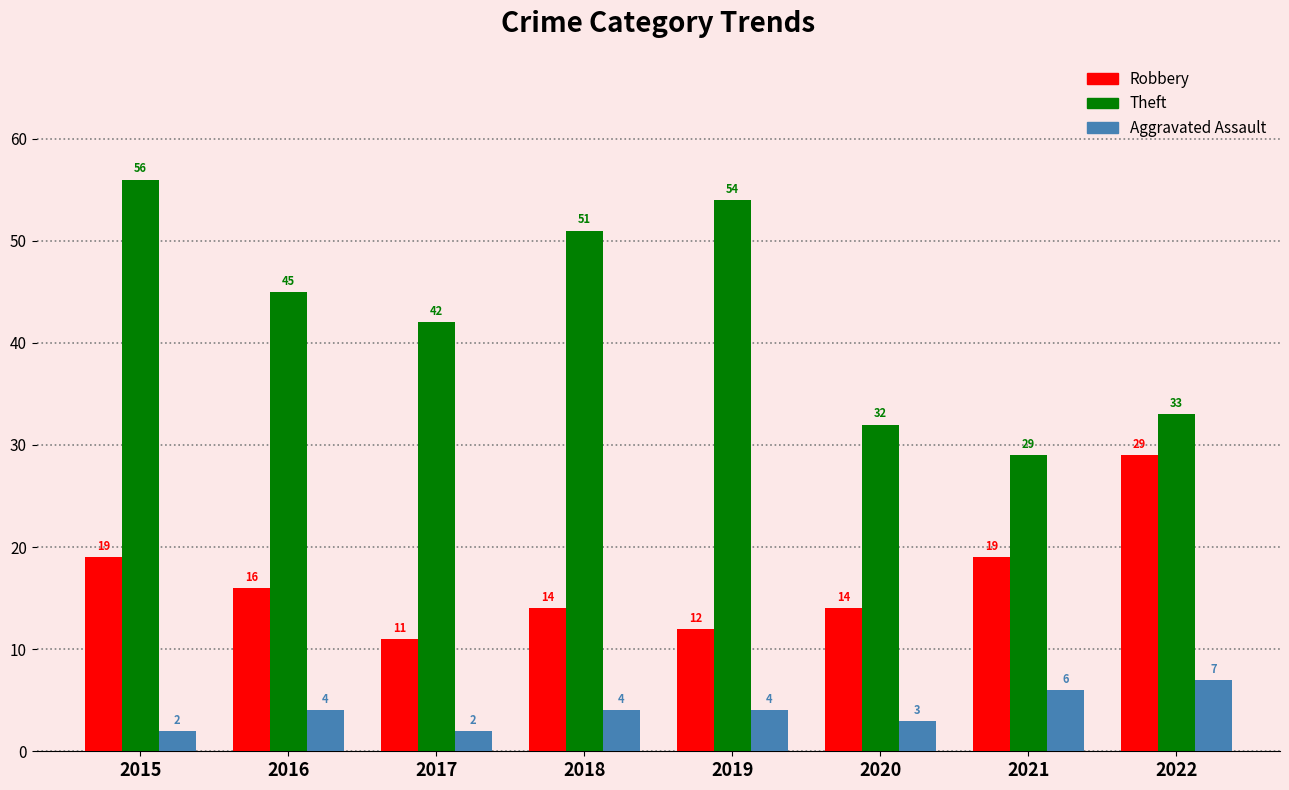

At which category is the sum across all series the highest?

2015